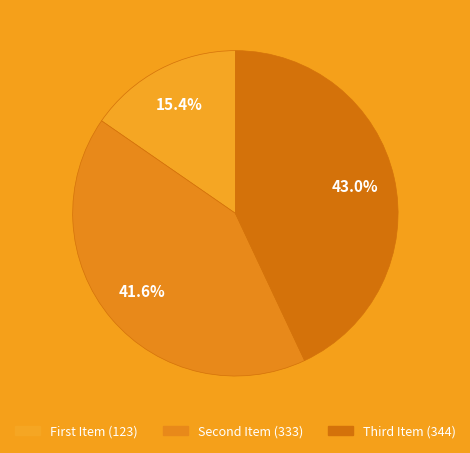

How many segments does this pie chart have?

3